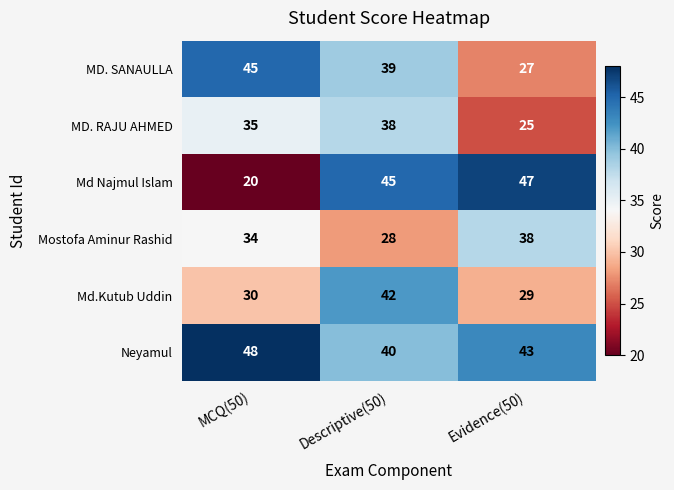

At how many categories does at least one series exceed 29?

3